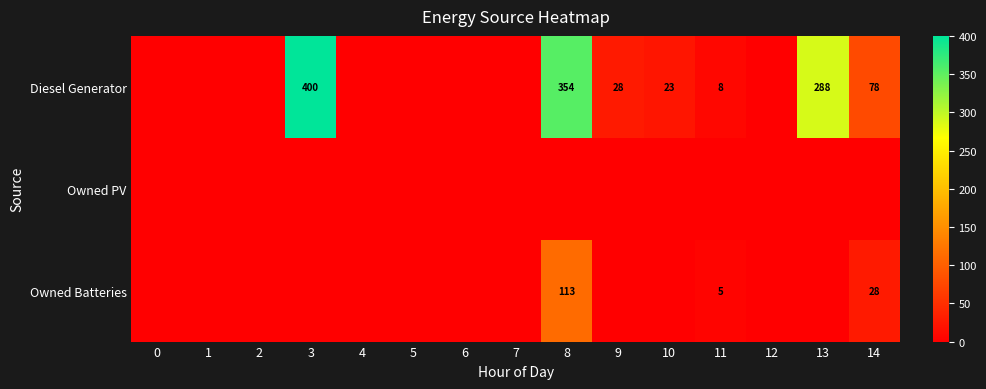

What is the maximum value for Owned Batteries?

113